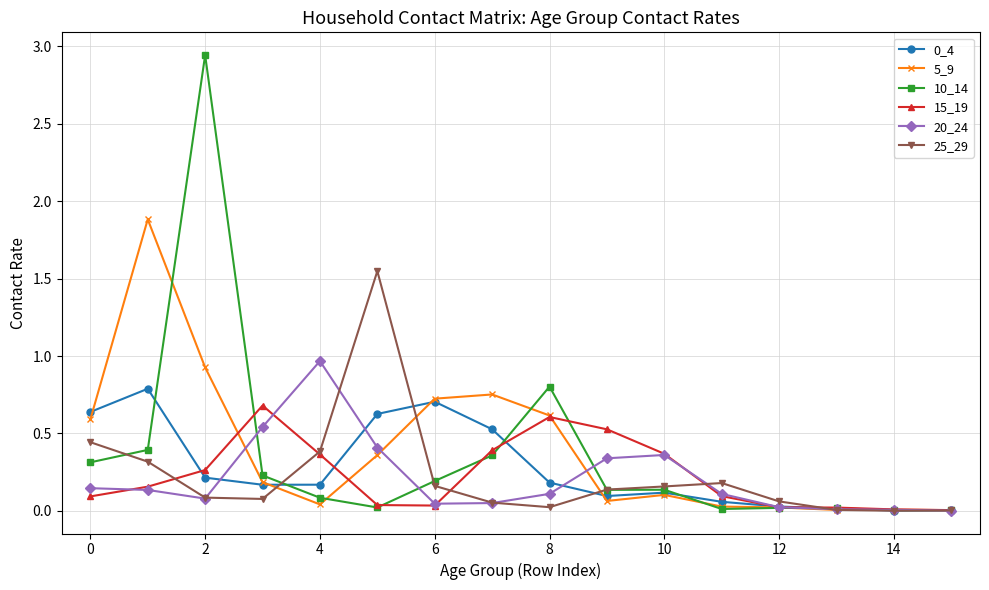

Which series has the widest spread of values?

10_14